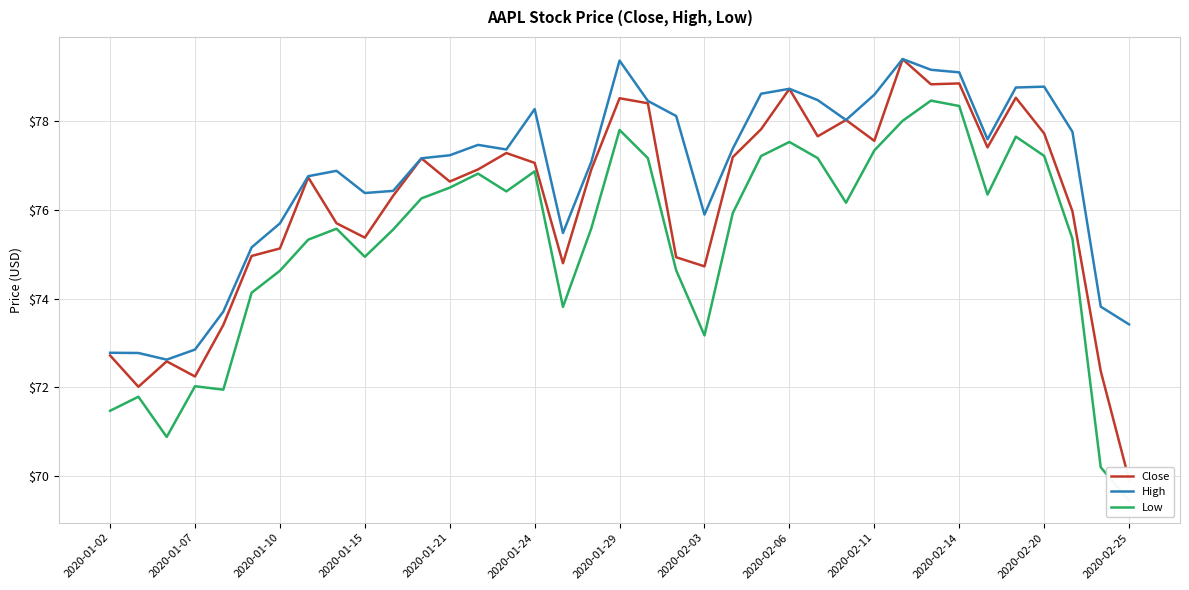

True or false: High has a value of 79.4 at 2020-01-29.

True